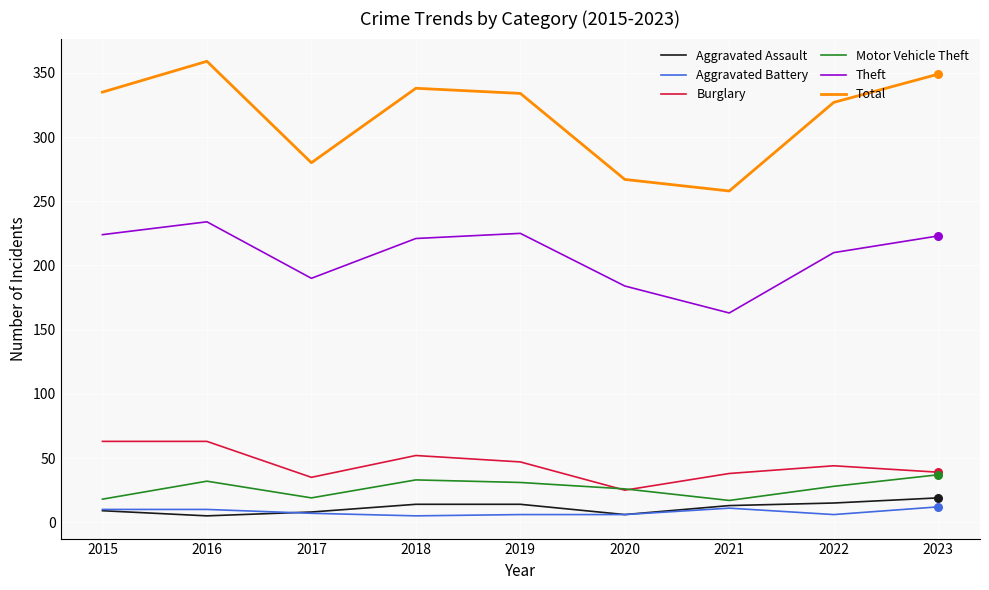

Is the value of Theft at 2017 greater than the value of Aggravated Battery at 2015?

Yes